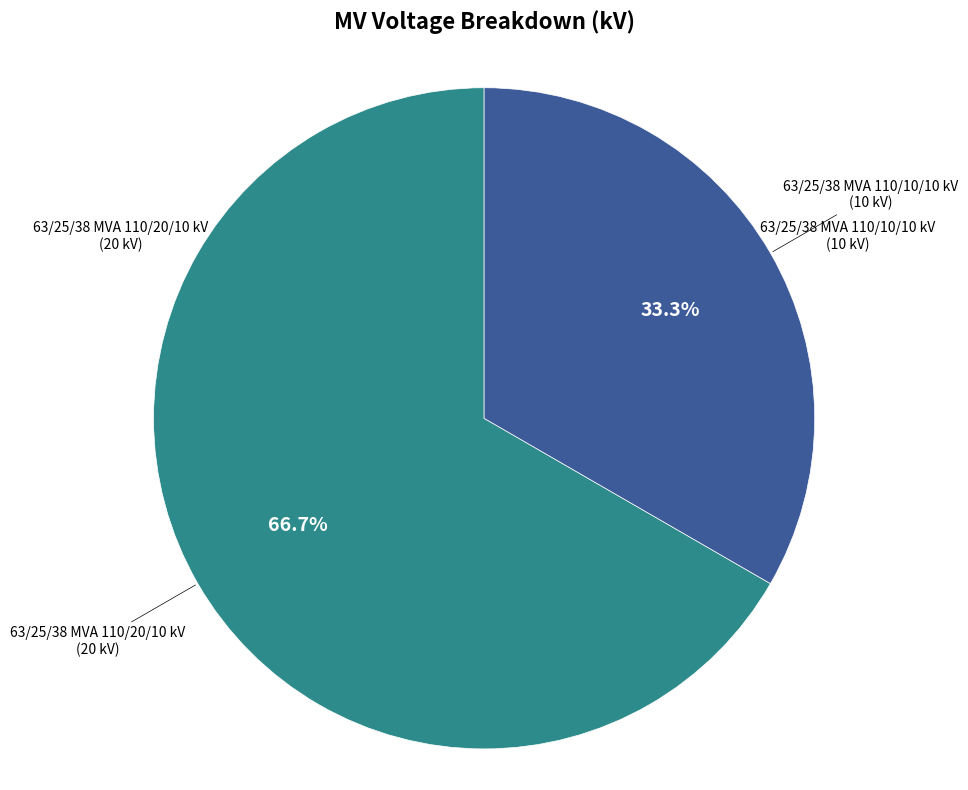

Does any single category account for the majority?

Yes